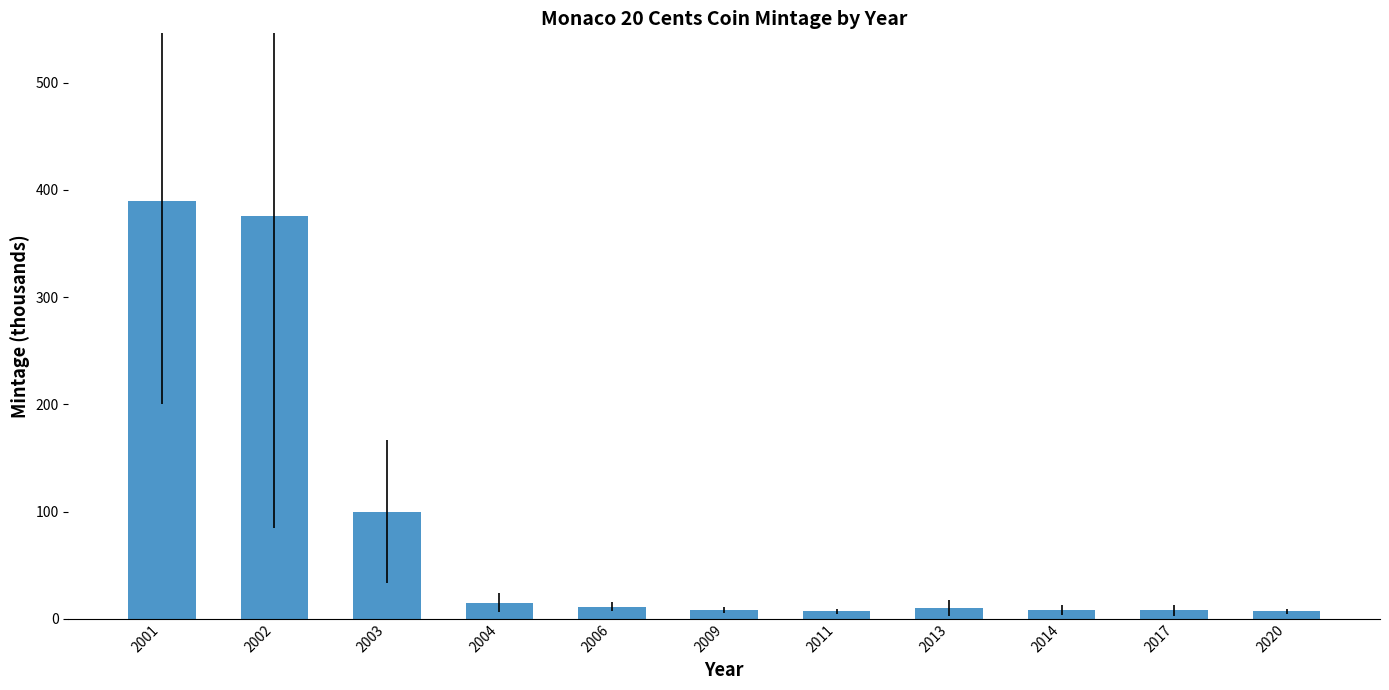

Does the chart contain any negative values?

No